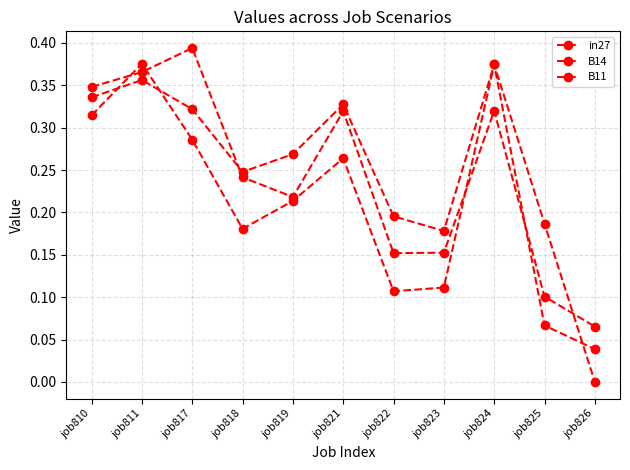

How many lines are shown in the chart?

3